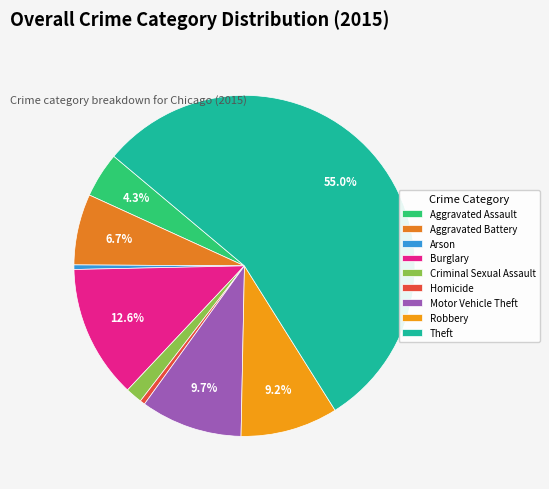

To the nearest percent, what is the combined percentage of Burglary and Aggravated Assault?

17%